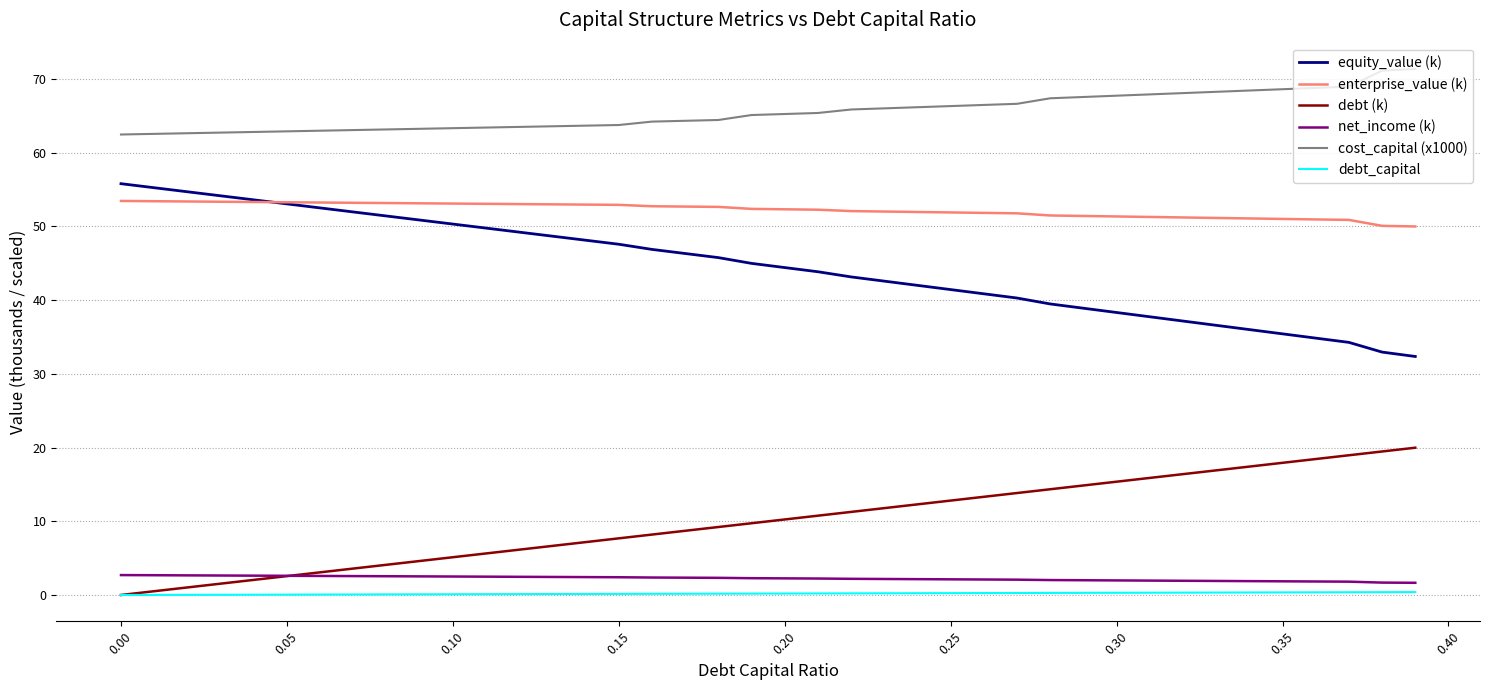

What is the difference between the maximum and minimum values in the cost_capital (x1000) series?

8.9